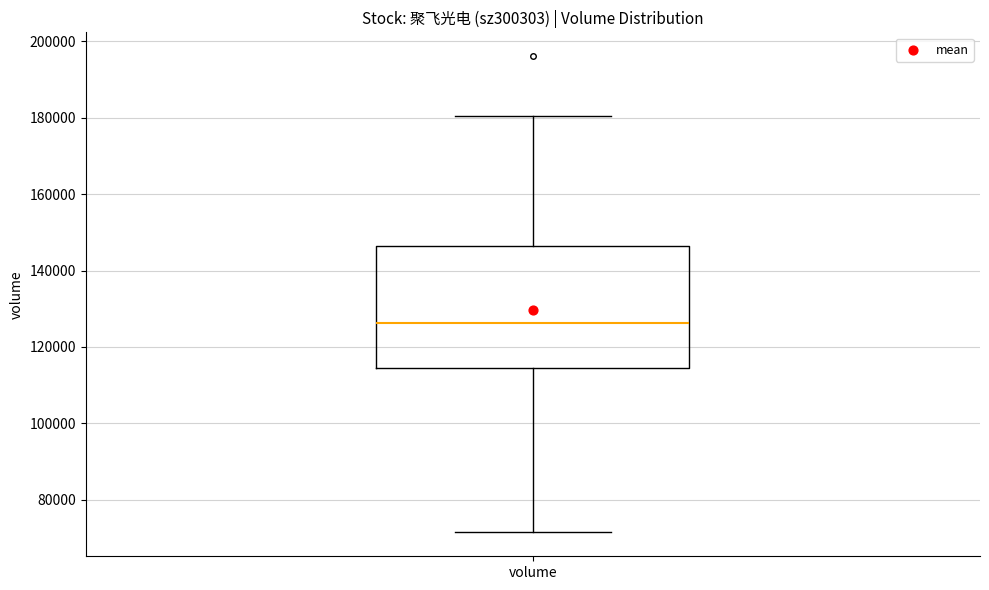

Transcribe this box plot: give where the median line is, the range the box spans, and where the two whiskers end, as read against the y-axis. The values are not printed on the chart, so give them approximately, as read against the axis.

median 126000, box 114000 to 146000, whiskers 72000 to 180000